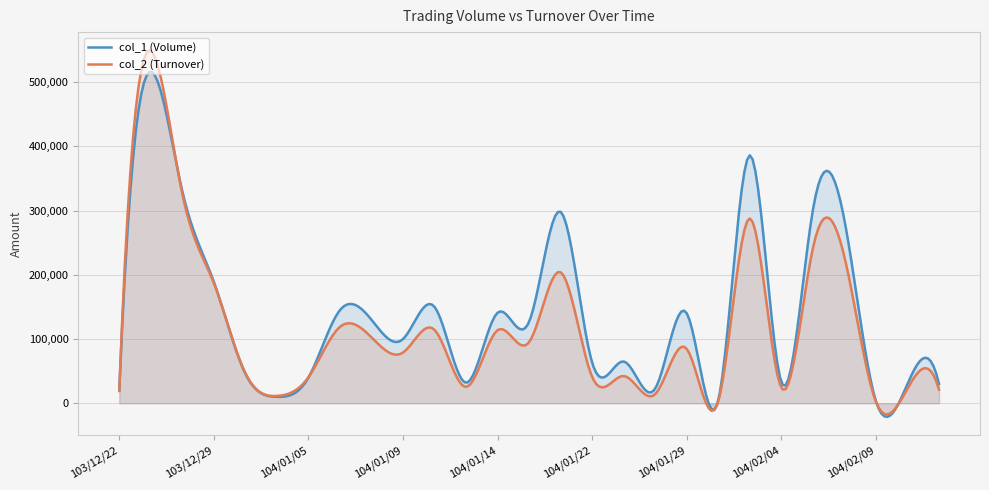

Where do col_1 (Volume) and col_2 (Turnover) first cross each other?

103/12/22 and 103/12/26